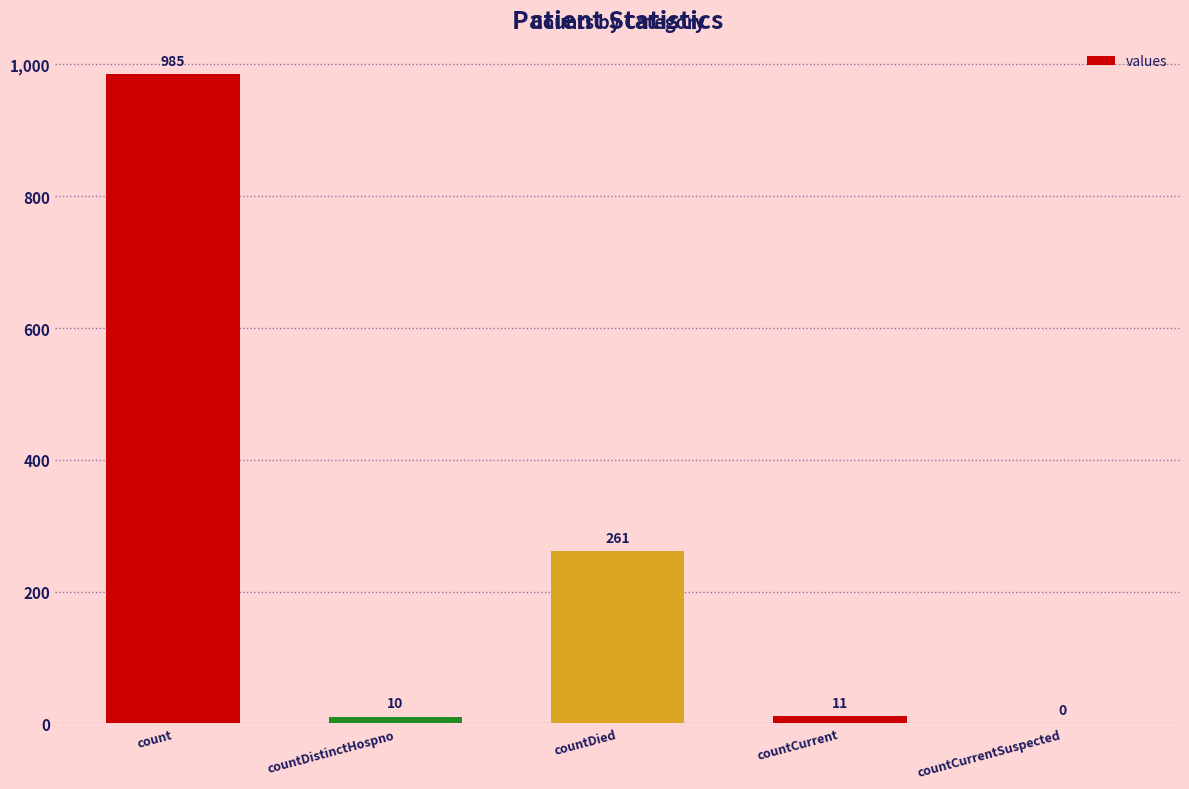

Which category has the highest value across all series?

count